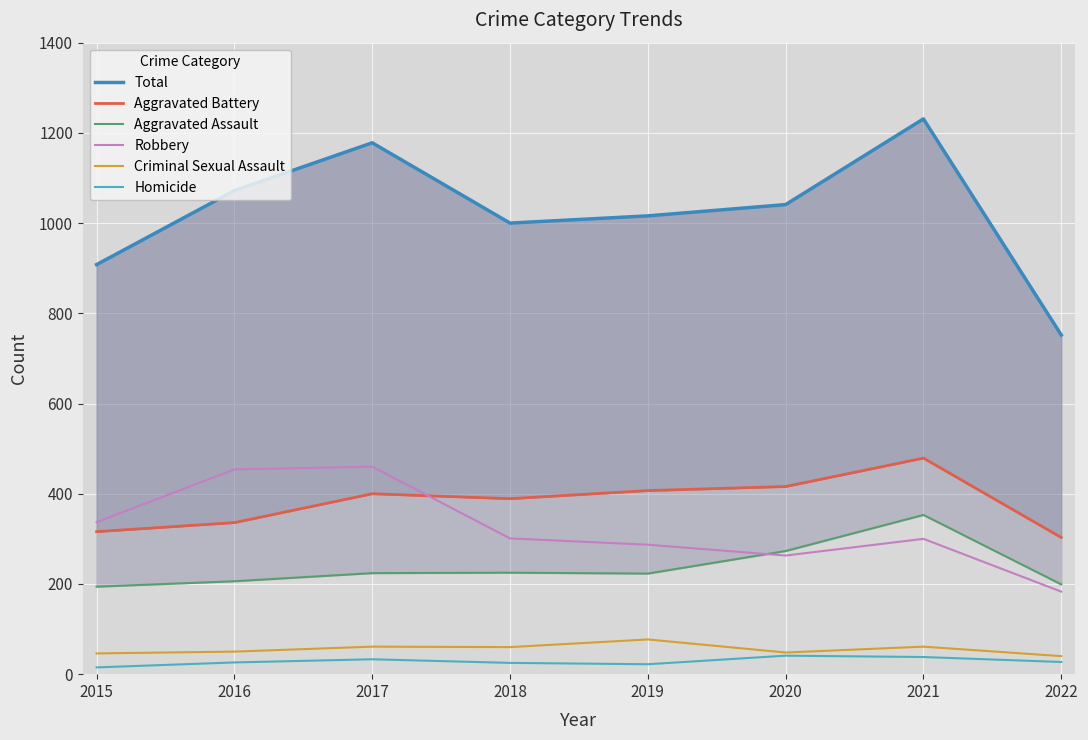

At which category does Aggravated Assault reach its first local valley?

2019